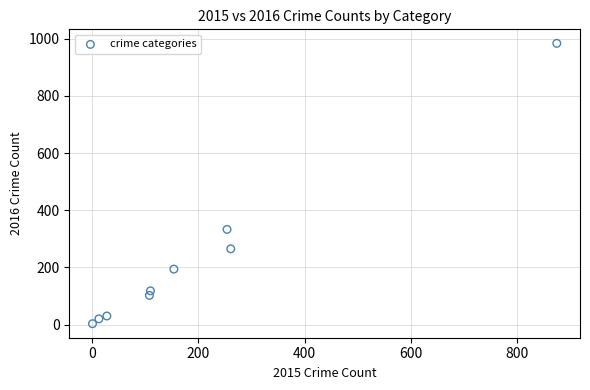

What is the range of Y values (max minus min)?

981